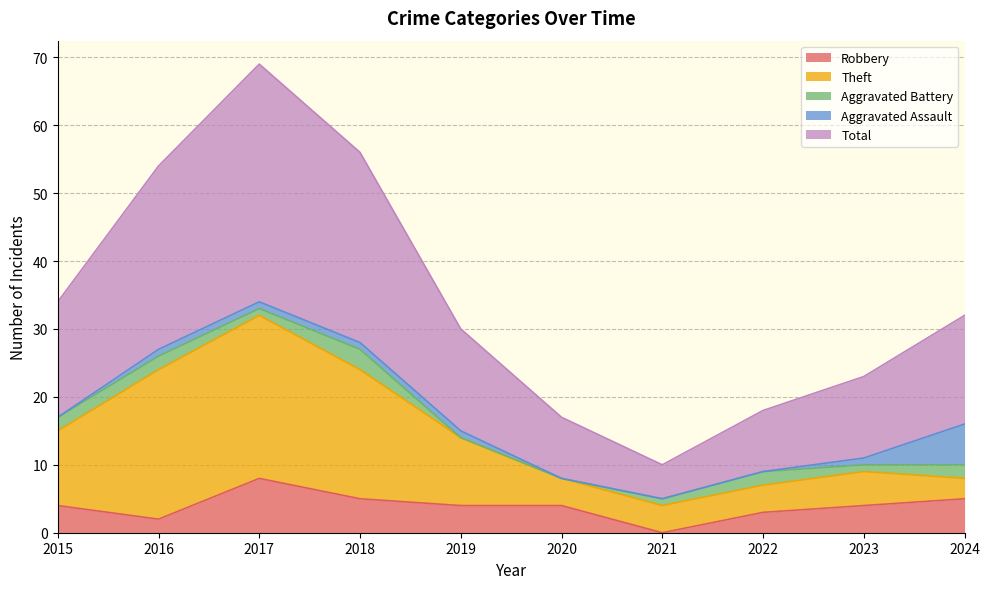

Between 2016 and 2019, which series saw the biggest shift?

Theft